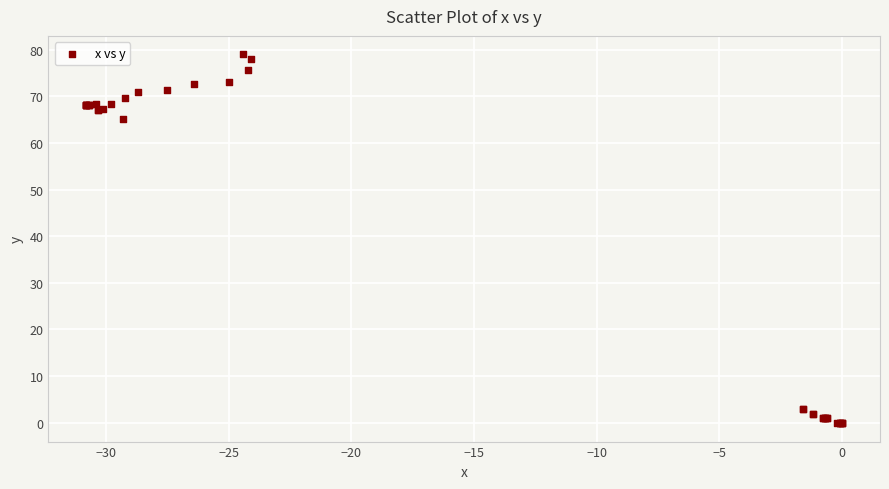

What Y value in the scatter plot is closest to 39?

65.1